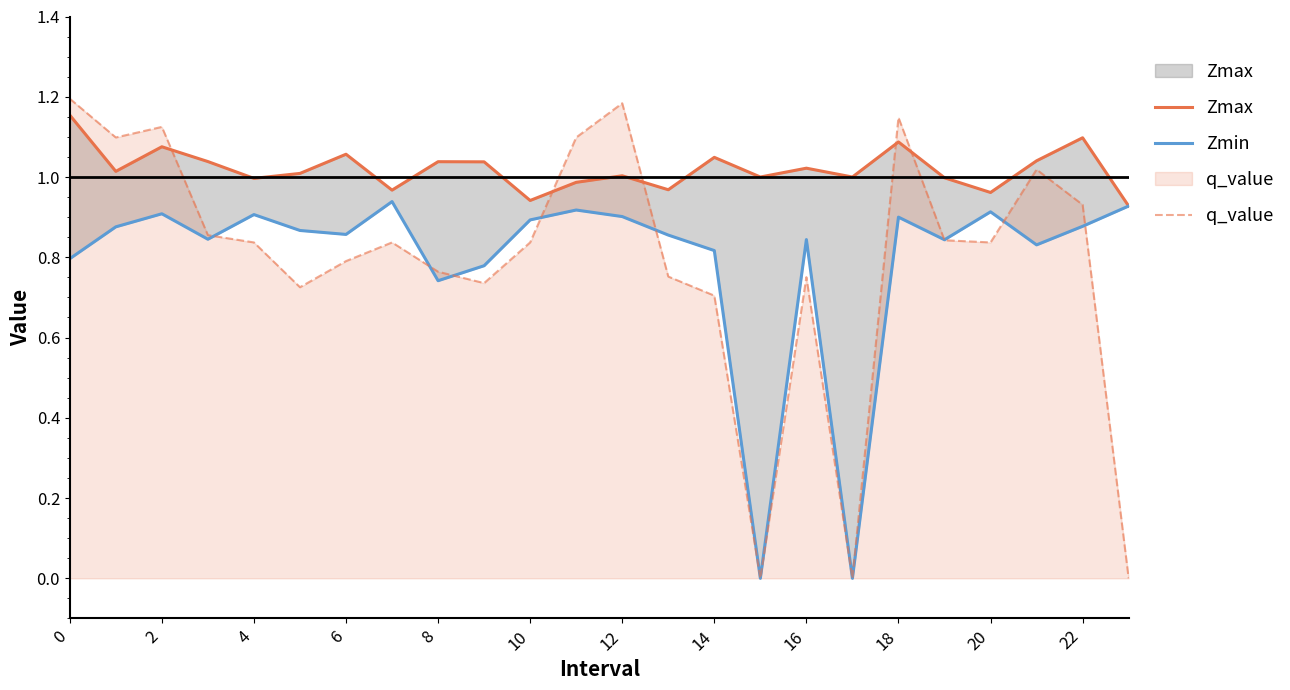

The value of q_value at 14 is 0.7. True or false?

True